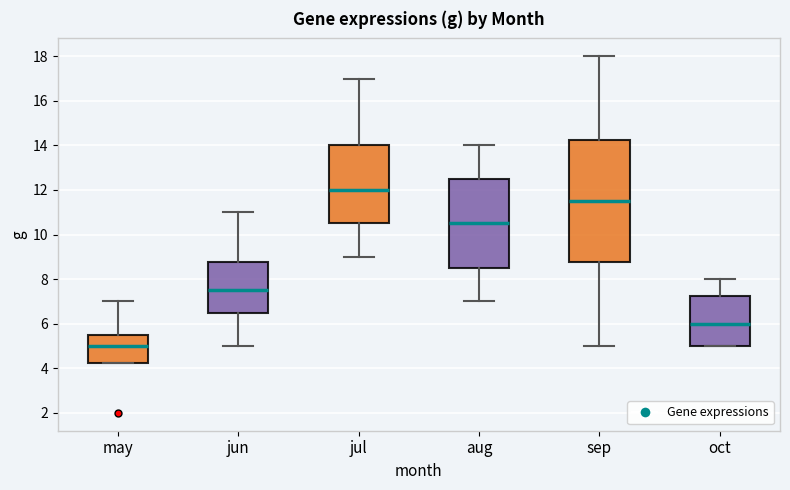

Which box's median line is the lowest?

may